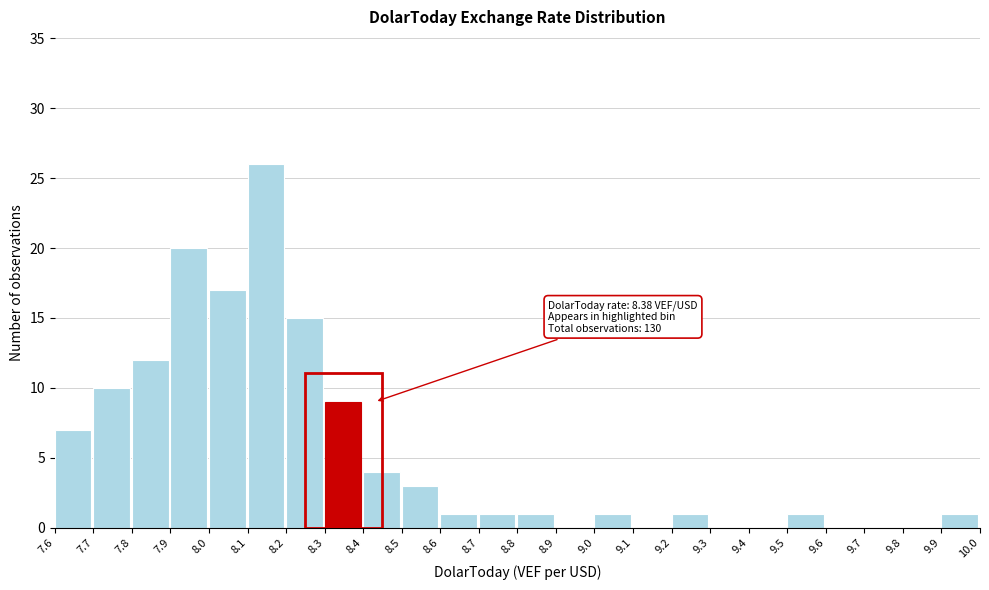

Which range on the x-axis has the tallest bar?

8.1 to 8.2